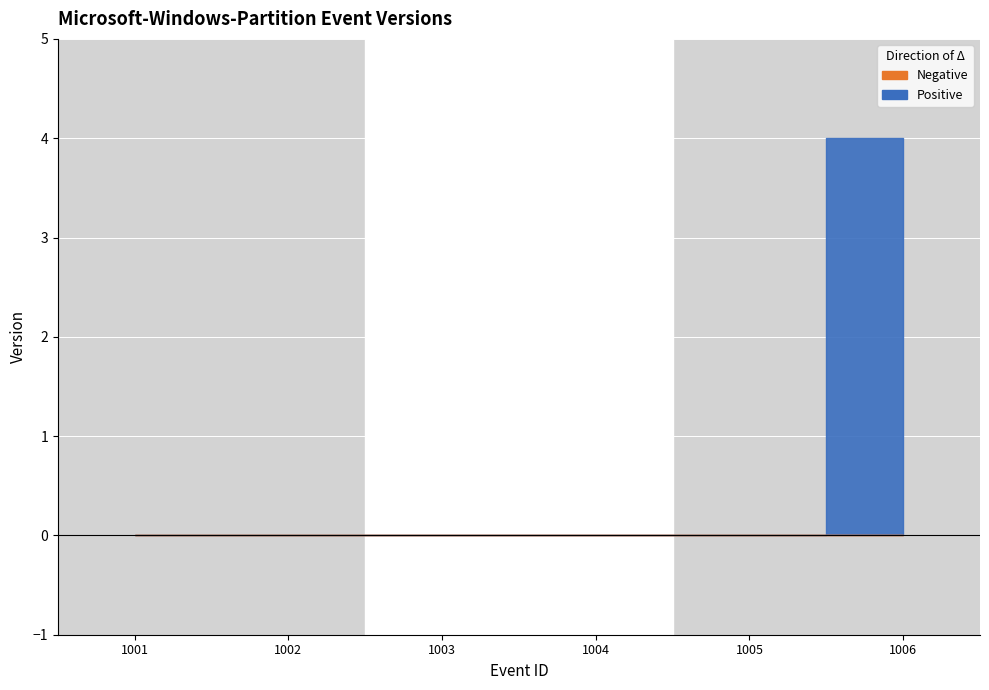

What is the difference between the values at 1001 and 1006?

4